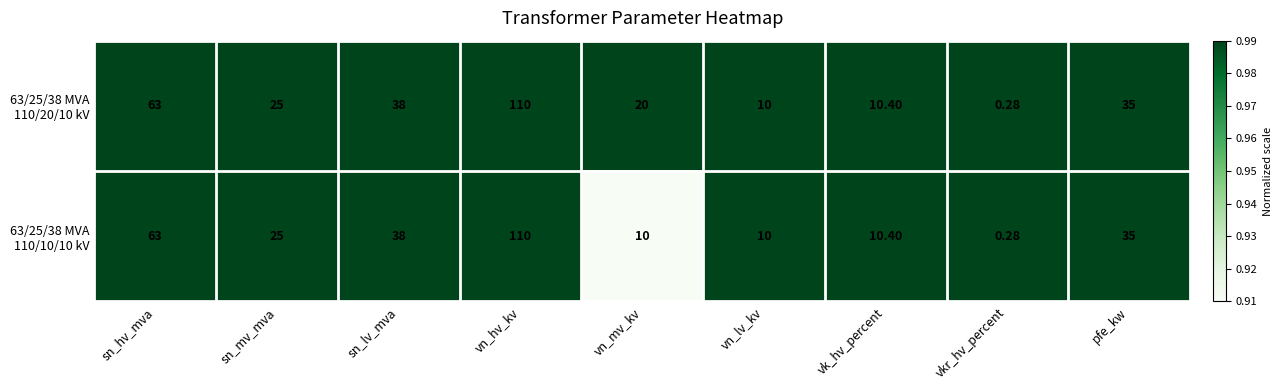

Which label corresponds to the largest value in the chart?

vn_hv_kv